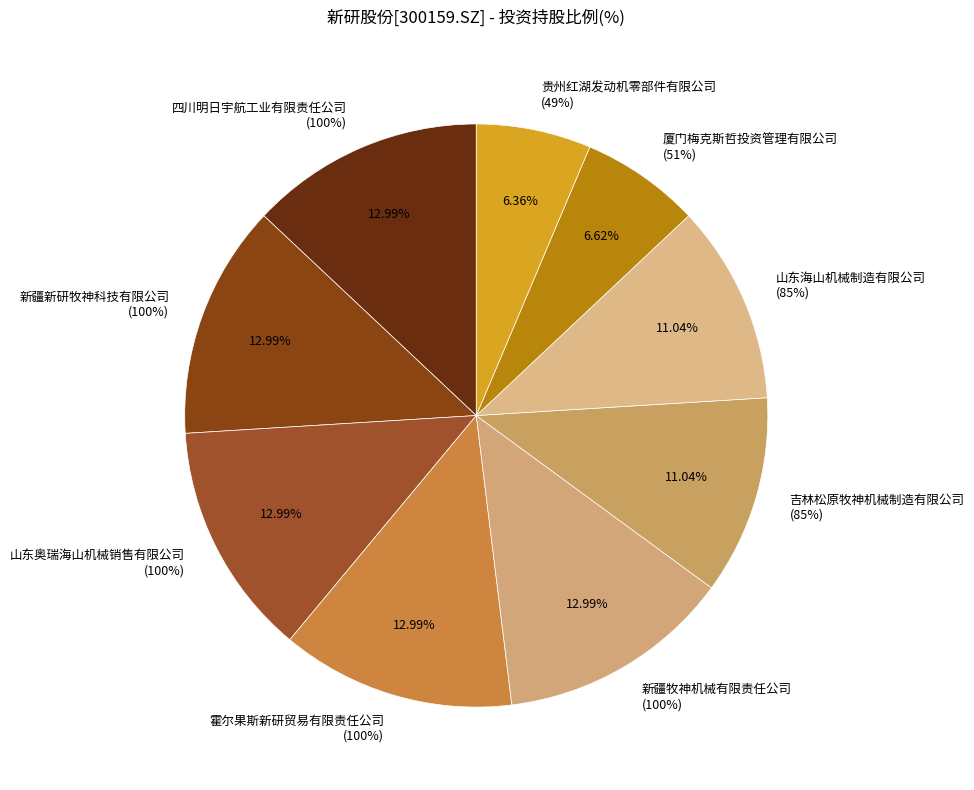

Which has a higher value, 四川明日宇航工业有限责任公司 or 山东海山机械制造有限公司?

四川明日宇航工业有限责任公司